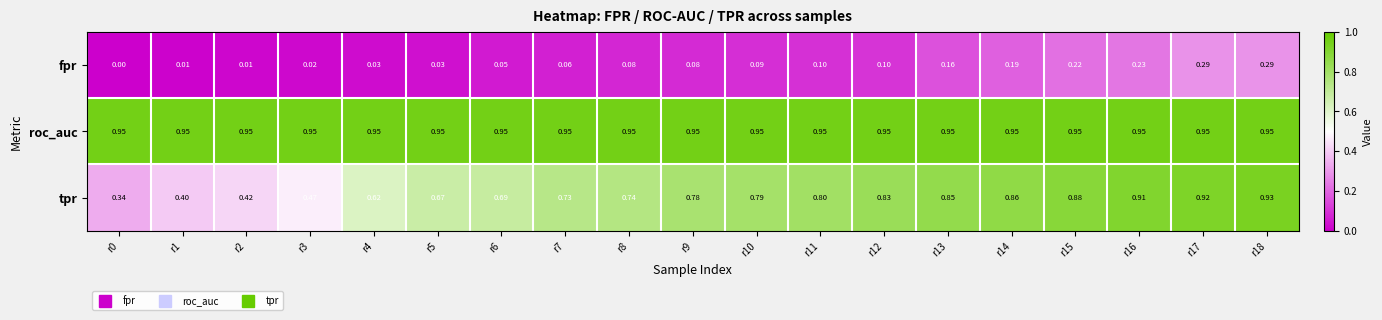

Is the value of fpr at r3 greater than the value of tpr at r2?

No